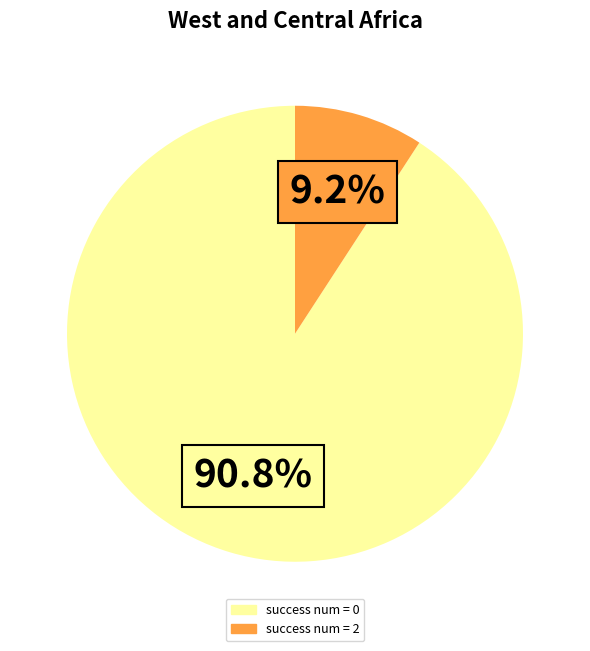

Is there a majority slice in this chart?

Yes